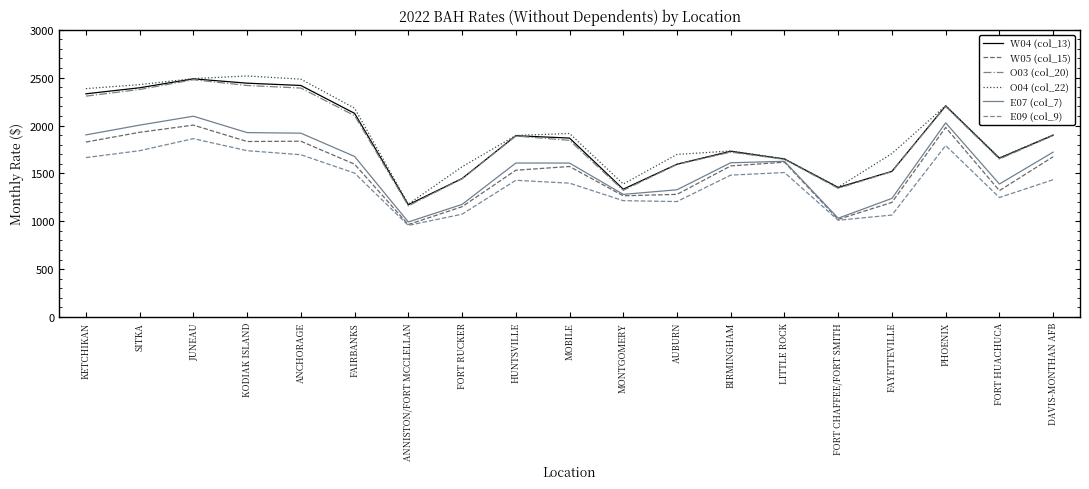

At which category is the sum across all series the highest?

JUNEAU